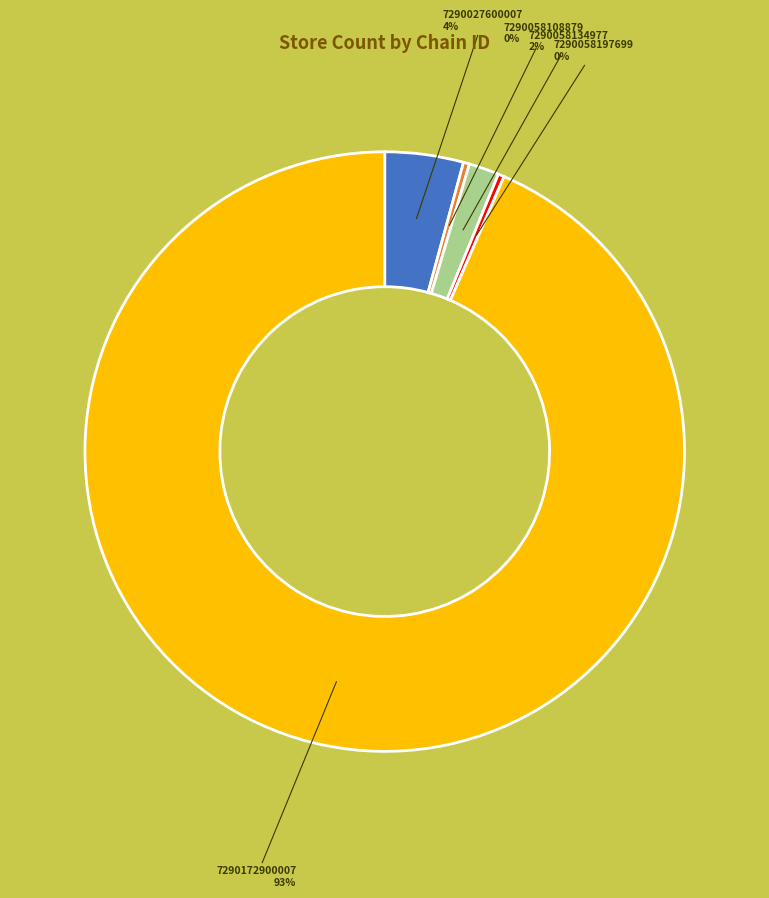

To the nearest percent, what is the average slice percentage?

20%